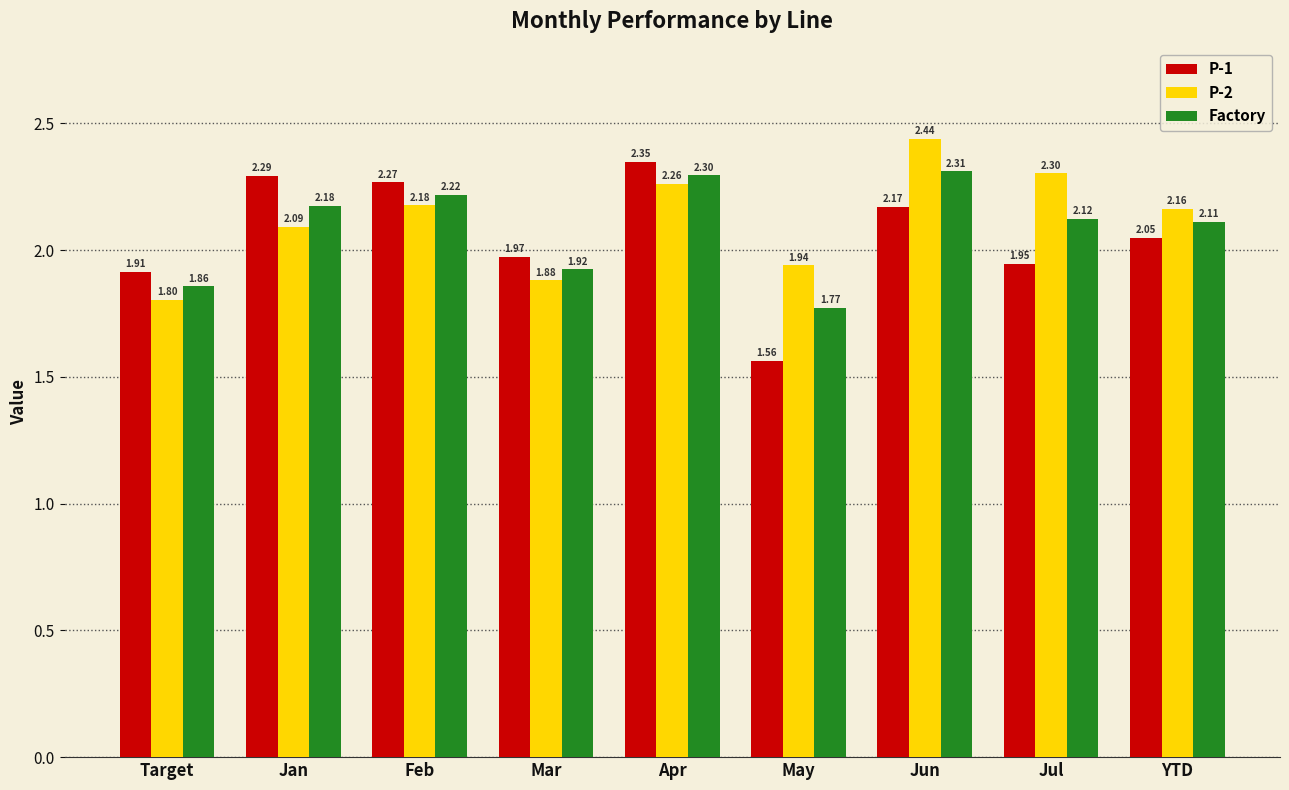

Where does the Factory series first go above 2?

Jan